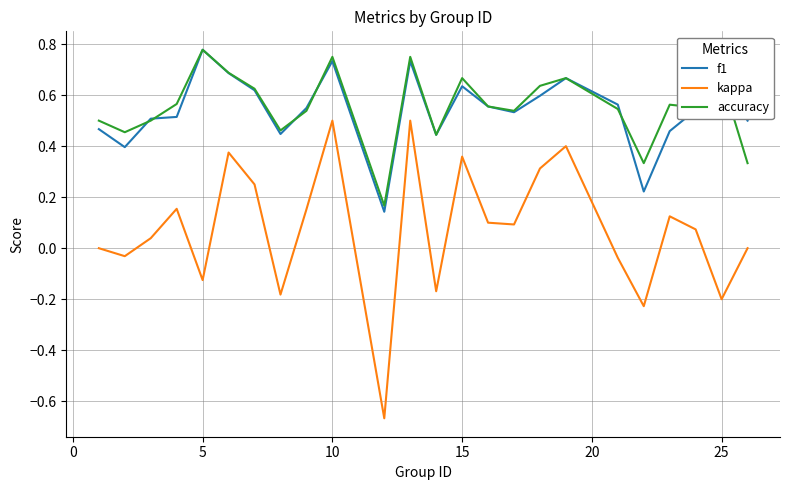

True or false: kappa and f1 intersect in this chart.

False